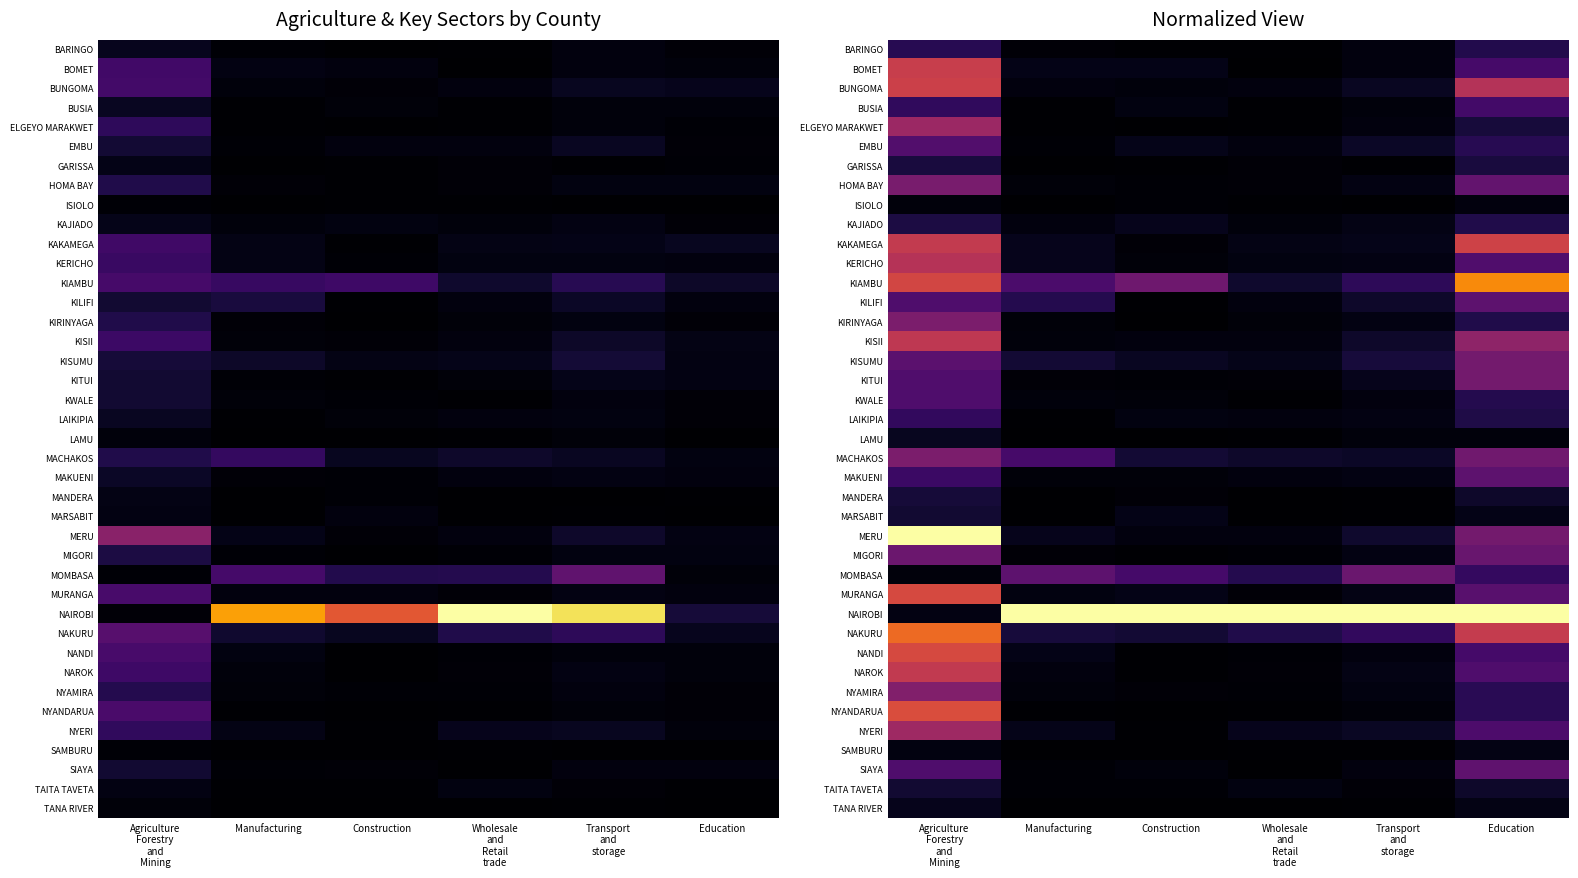

What is the difference between the highest and lowest values at Agriculture
Forestry
and
Mining?

1.0